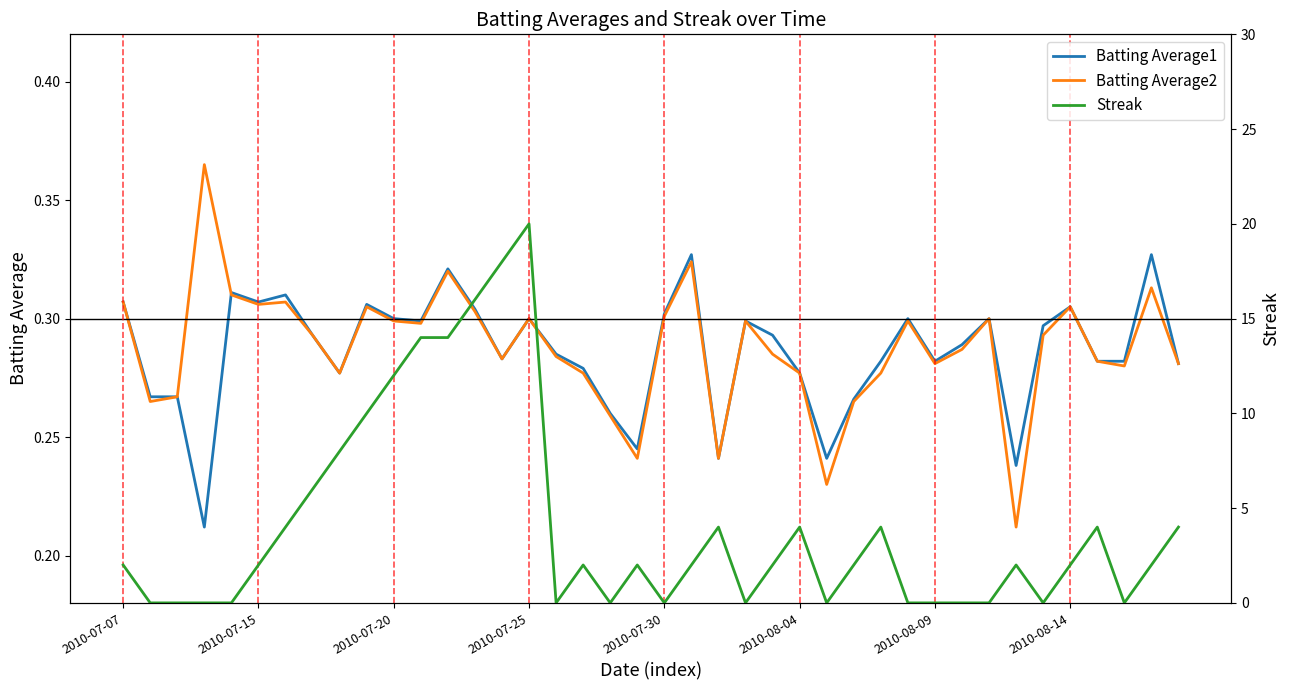

Which series has the largest range (max minus min)?

Streak